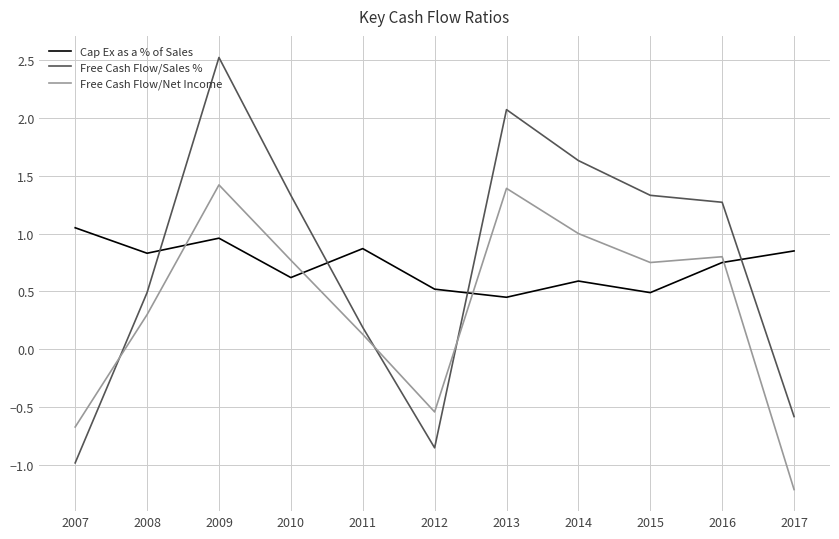

In Free Cash Flow/Net Income, how many points are higher than both neighbors (excluding endpoints)?

3